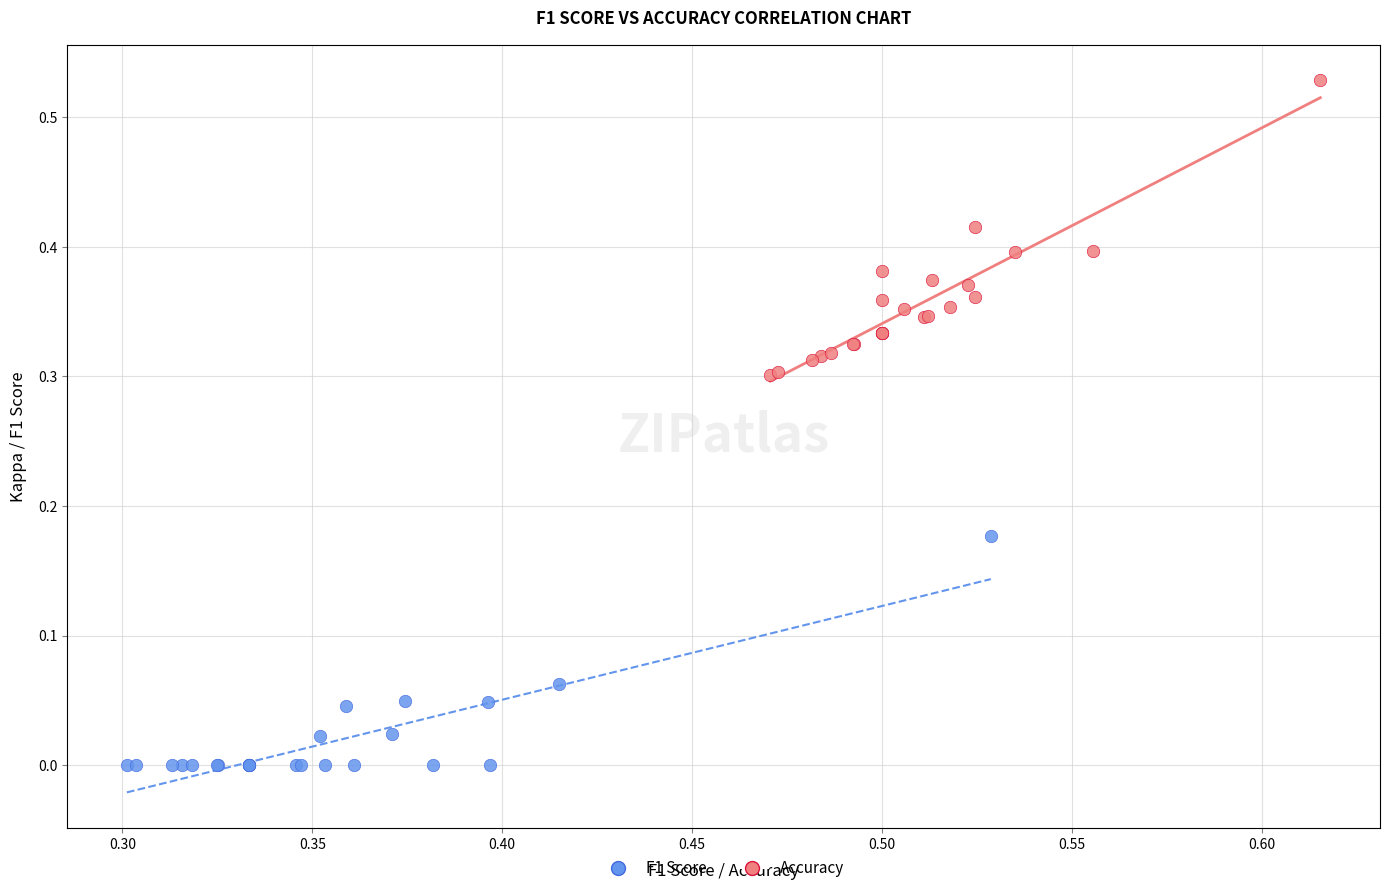

What are all the series names shown in the legend?

F1 Score, Accuracy